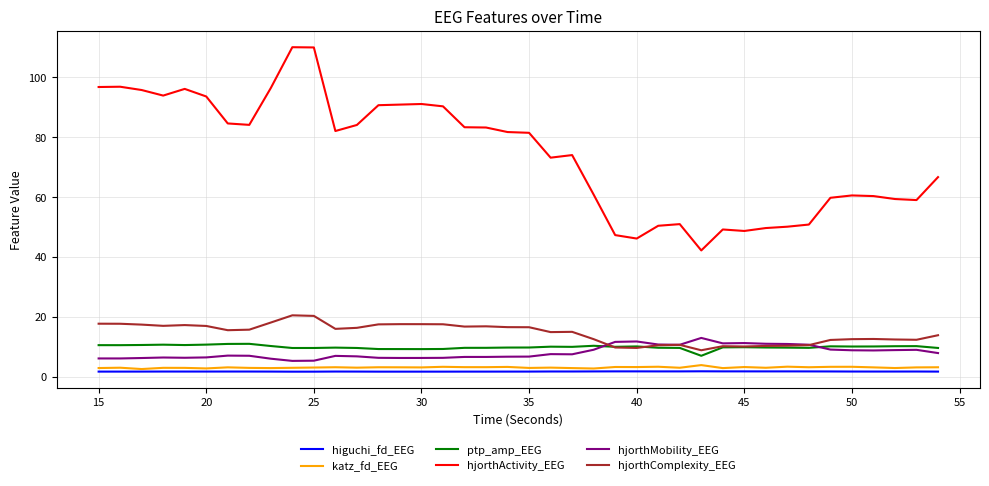

Which series has the largest total across all categories?

hjorthActivity_EEG